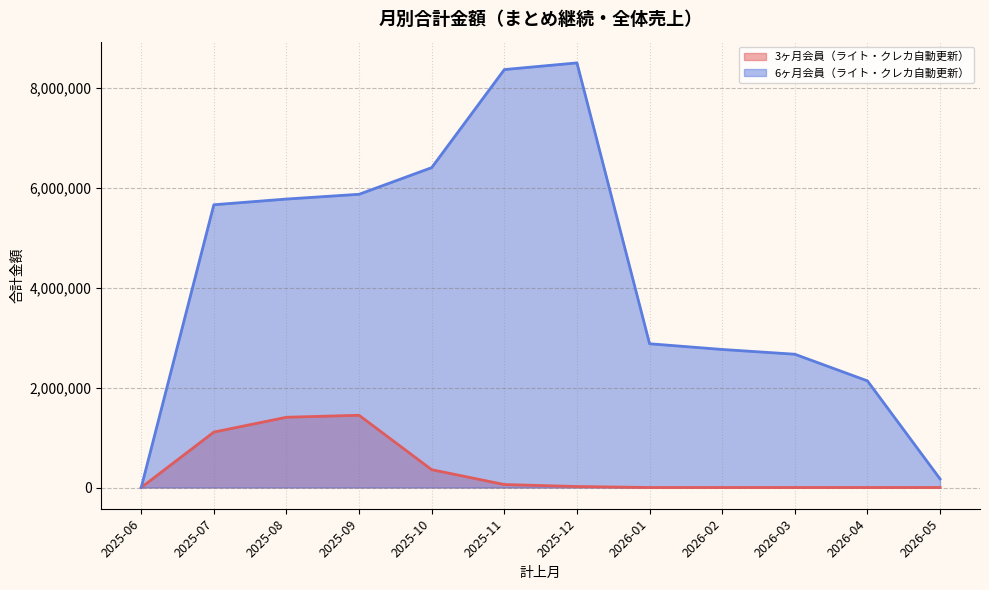

Is the value of 3ヶ月会員（ライト・クレカ自動更新） at 2026-03 greater than the value of 6ヶ月会員（ライト・クレカ自動更新） at 2025-06?

No